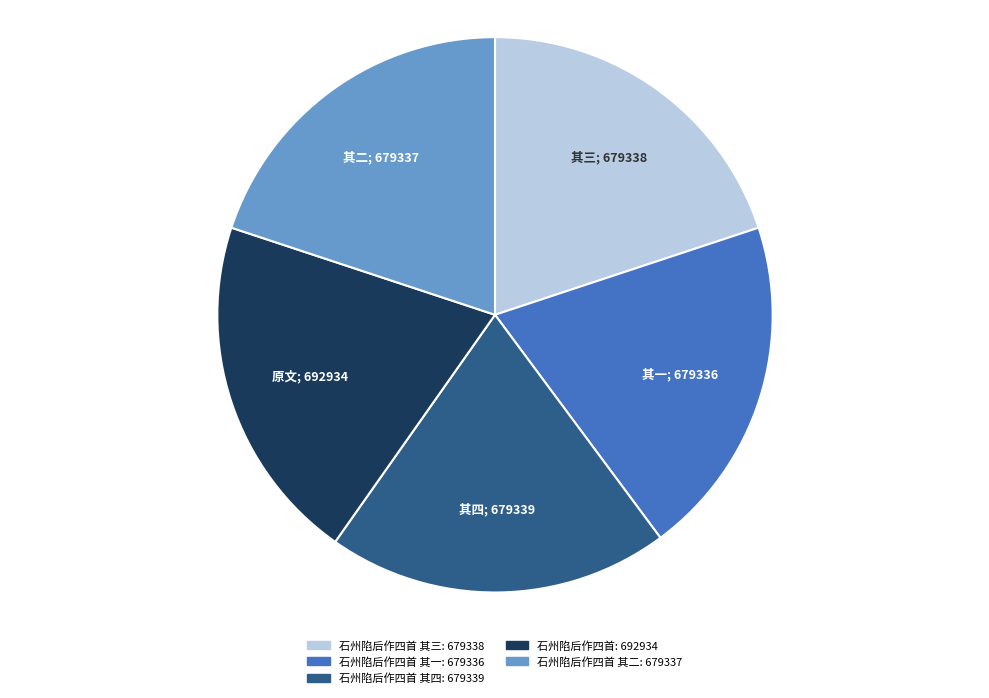

Is there any slice that represents more than half of the pie?

No